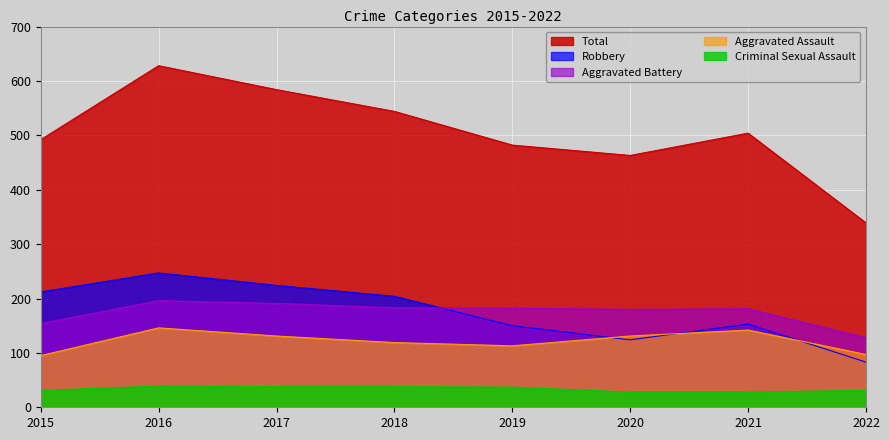

At 2022, list the series in order from smallest to largest.

Criminal Sexual Assault, Robbery, Aggravated Assault, Aggravated Battery, Total